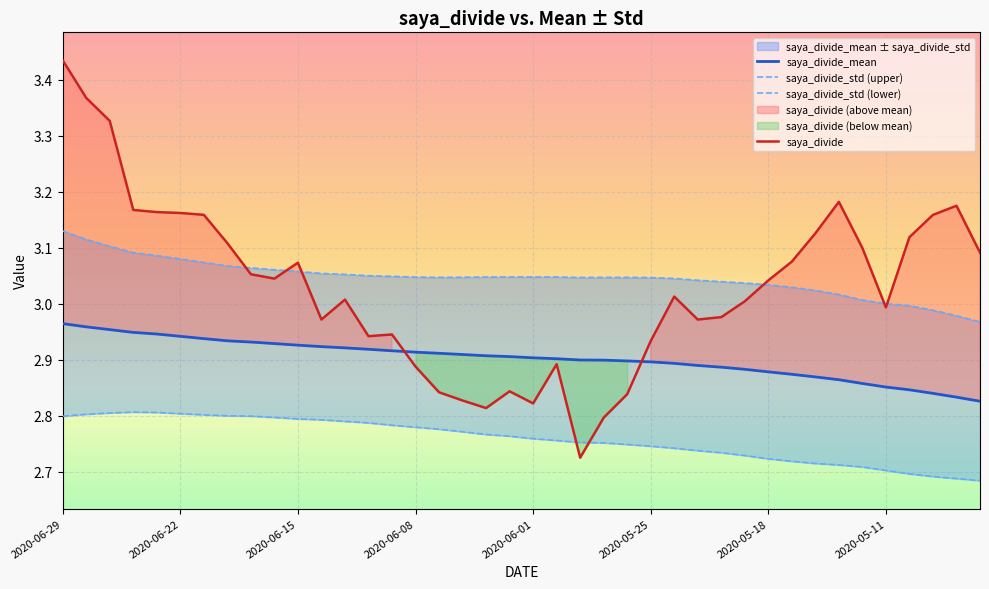

Which series has the widest spread of values?

saya_divide